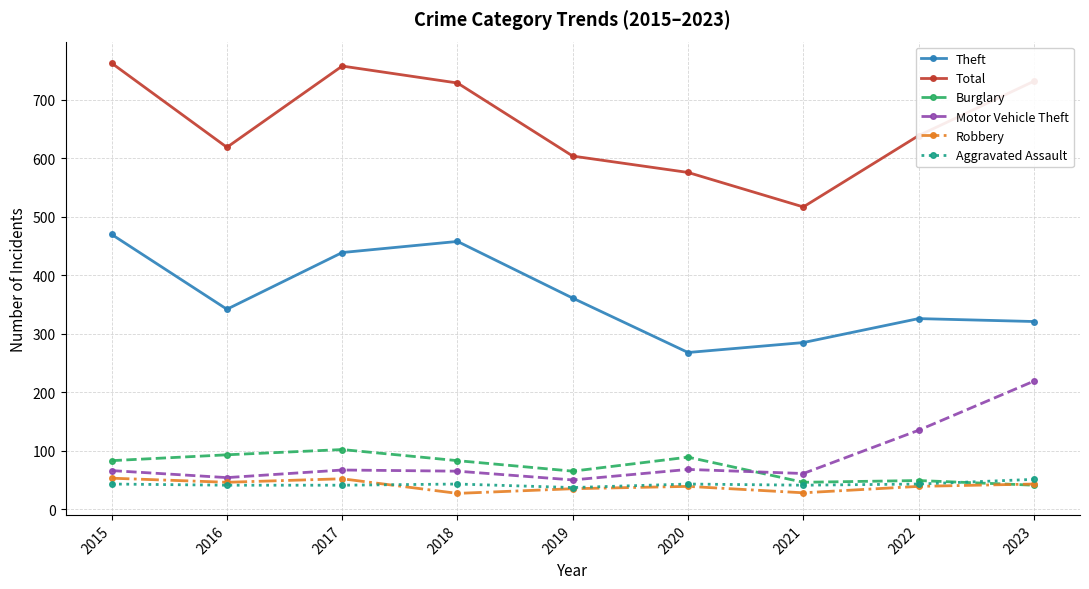

How many data points in Theft are less than 342?

4